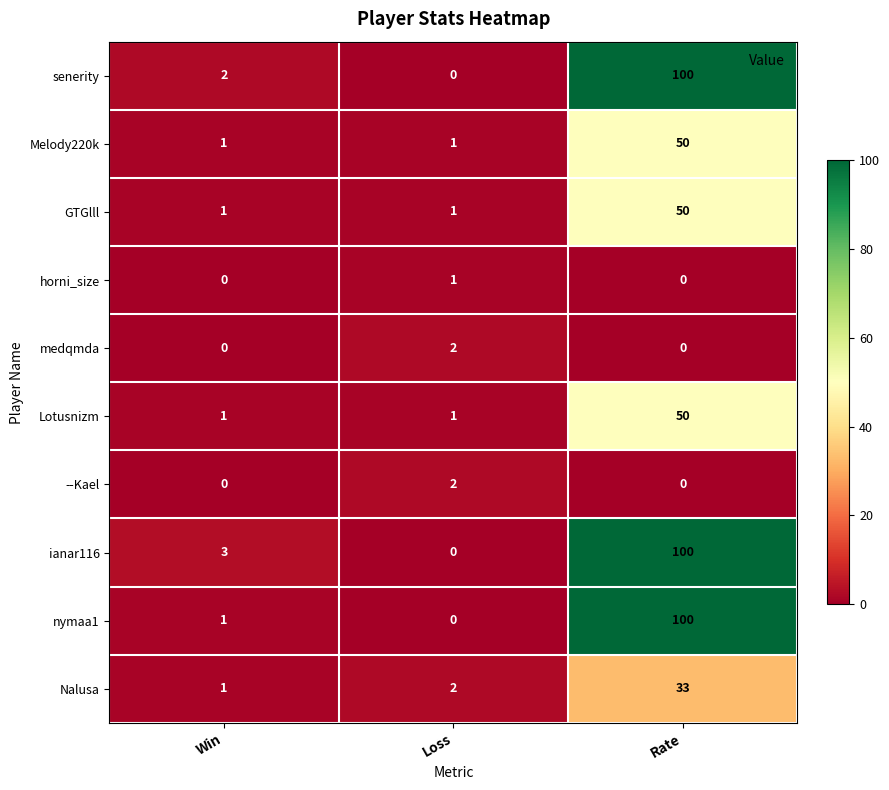

Is it true that nymaa1 equals 0 at Loss?

True